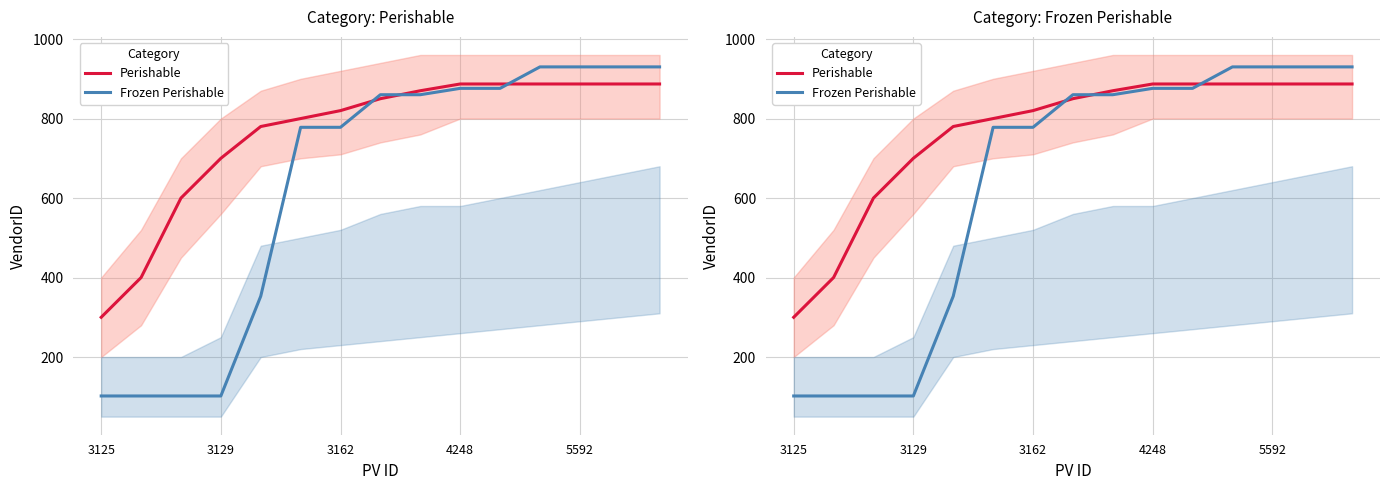

The Frozen Perishable series shows 478 at 14. True or false?

False